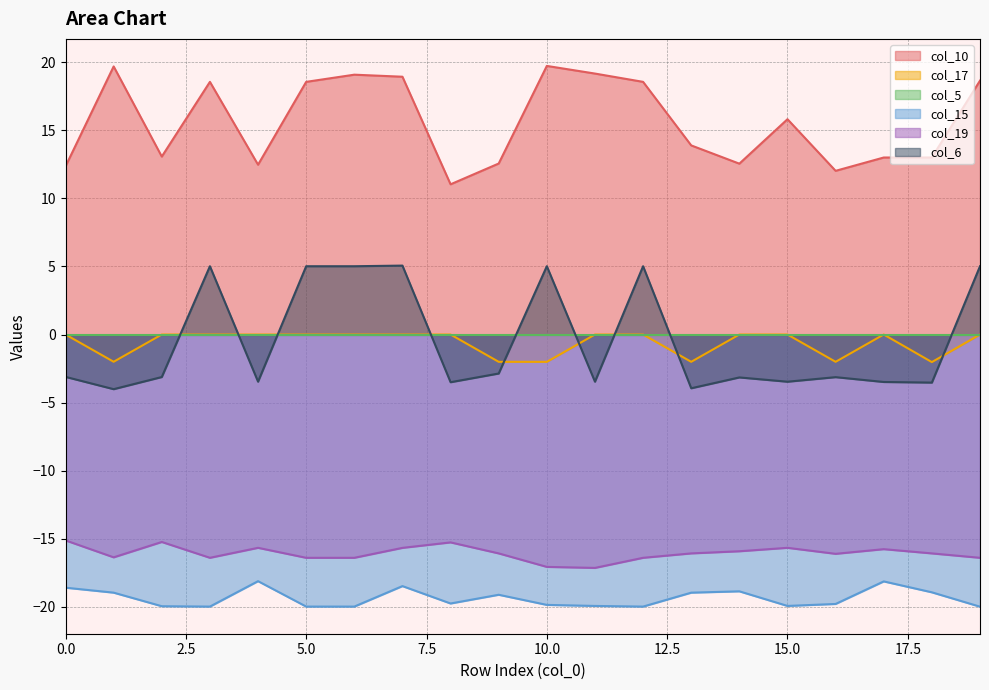

What is the difference between the highest and lowest values at 15.0?

35.8